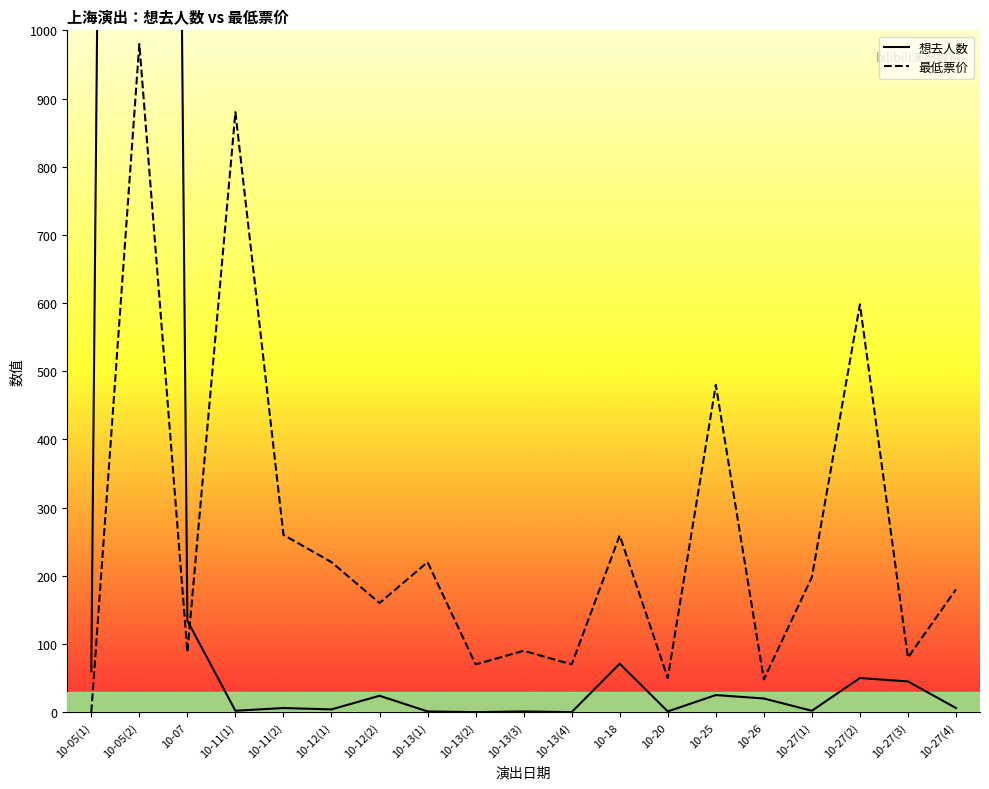

At which category is the sum across all series the highest?

10-05(2)